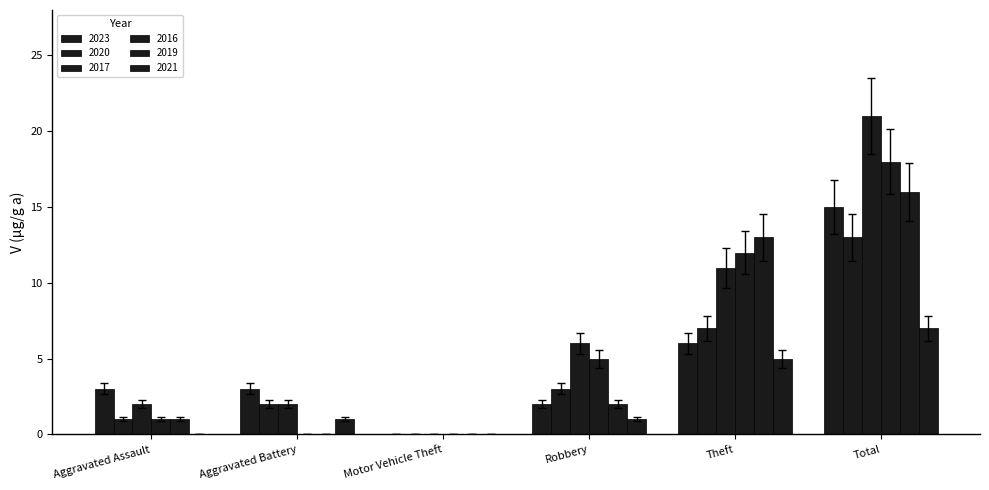

What is the sum of the 2020 values at Aggravated Battery and Motor Vehicle Theft?

1.8